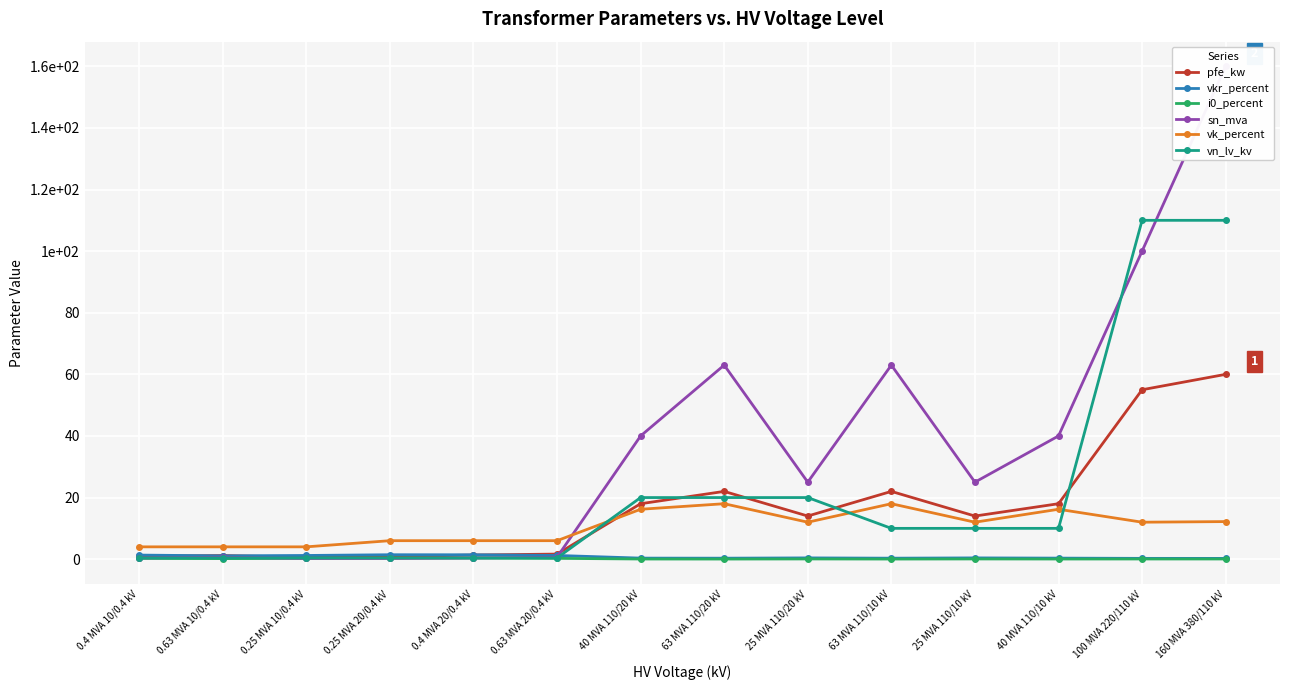

At how many categories does at least one series exceed 67?

2